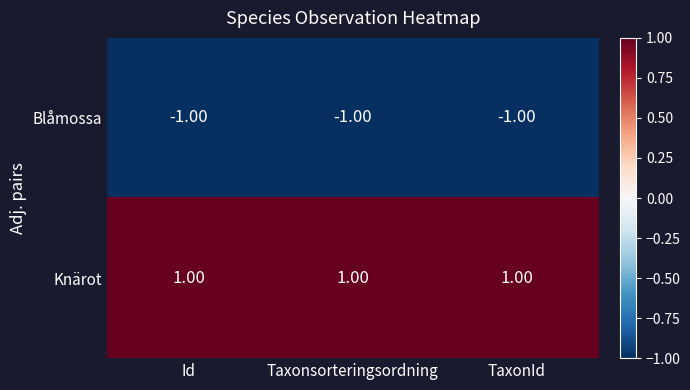

Which series has the largest total across all categories?

Knärot